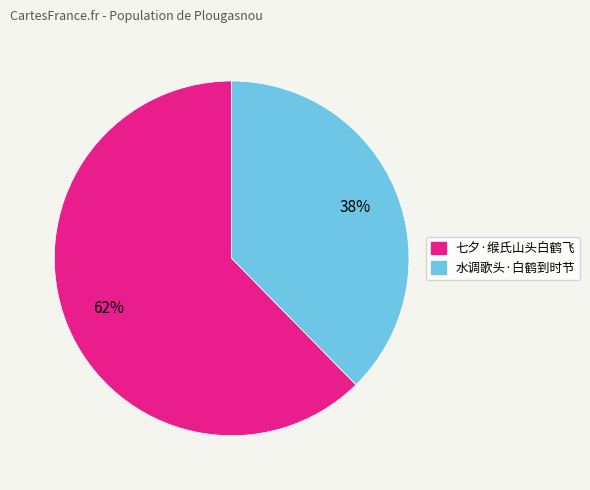

Do 七夕·缑氏山头白鹤飞 and 水调歌头·白鹤到时节 together represent more than half of the pie?

Yes